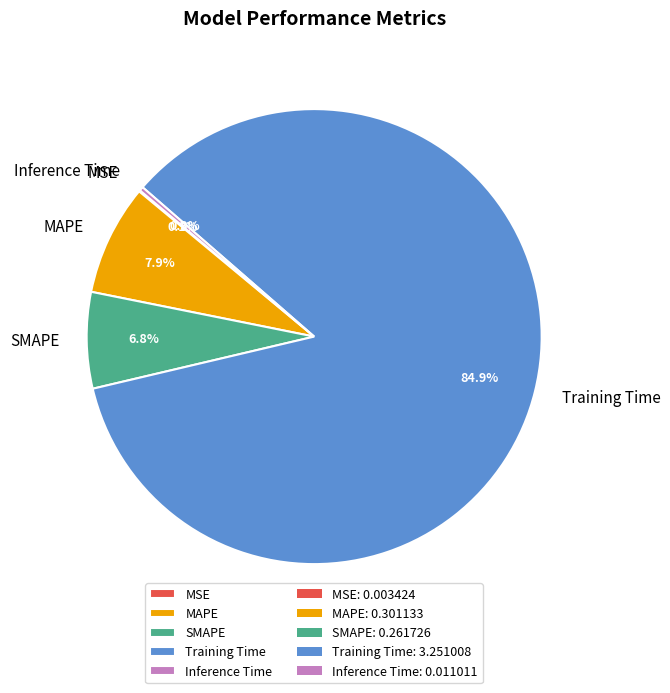

Which category accounts for the majority?

Training Time